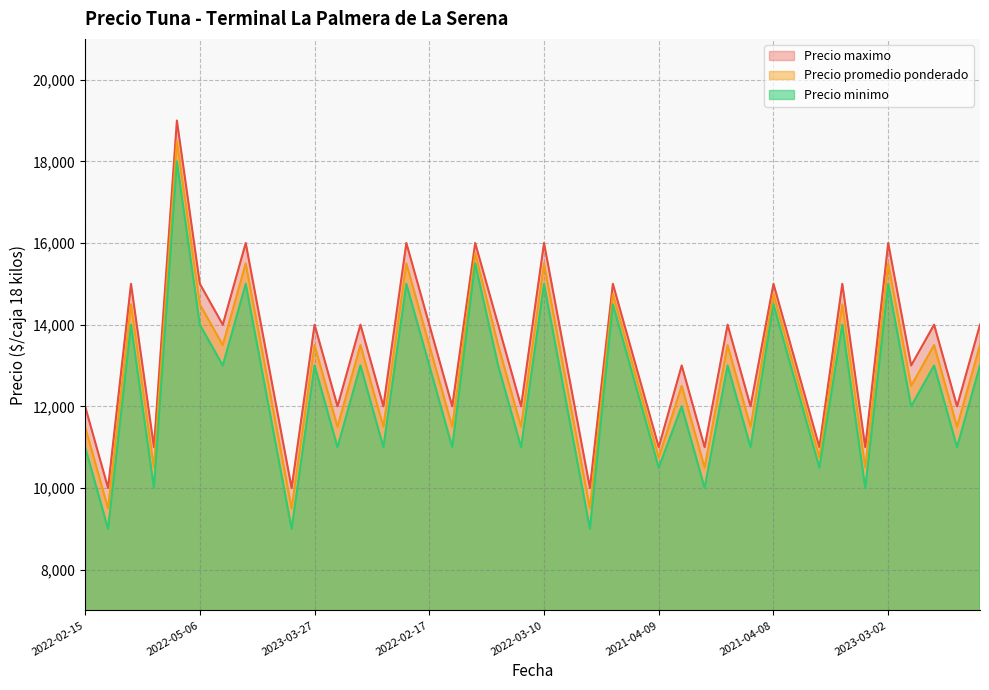

At which label does Precio minimo first exceed 12500?

2022-03-14